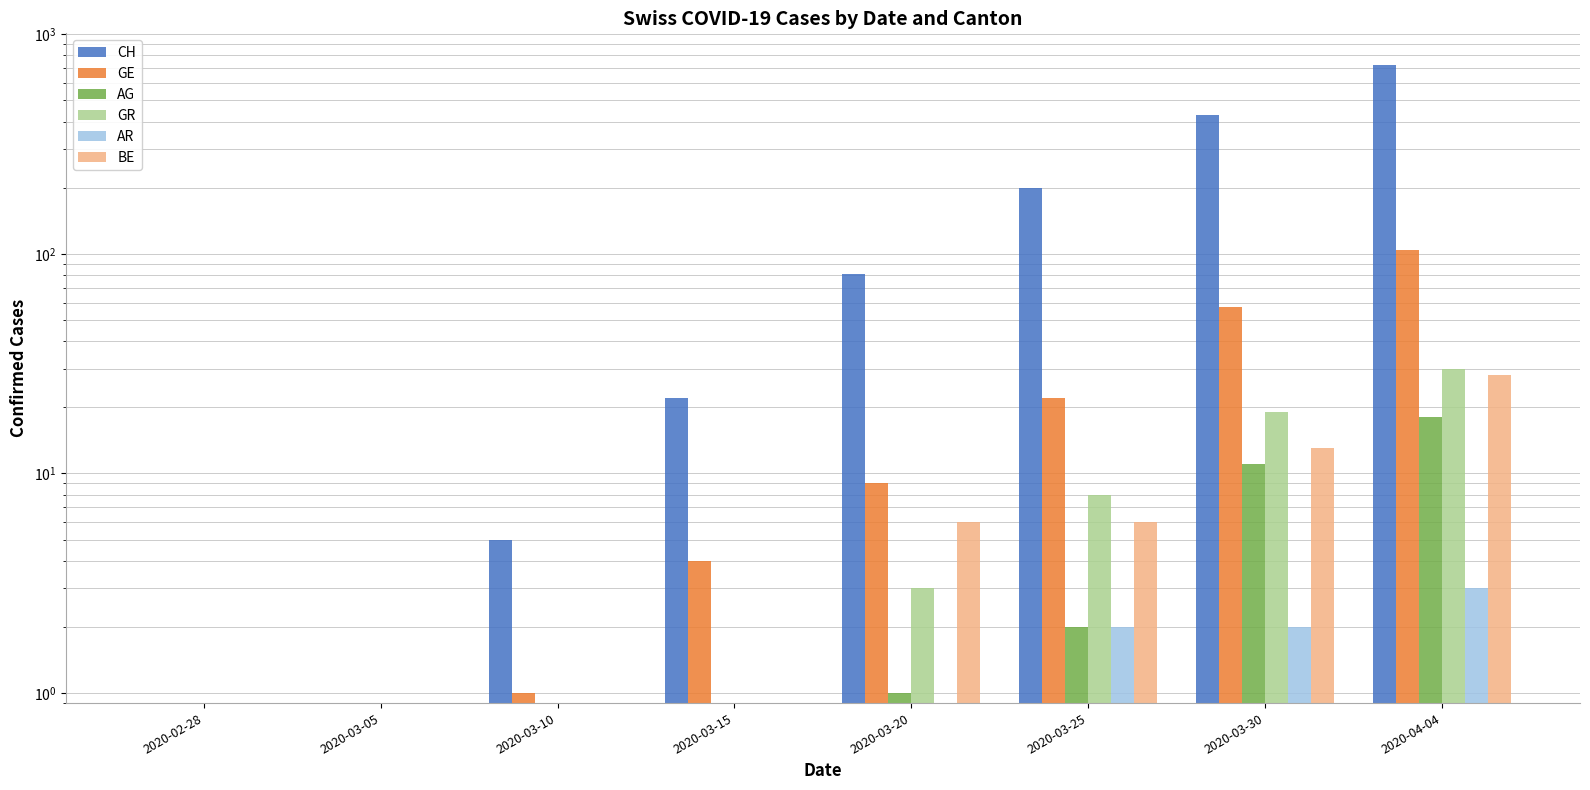

The value of BE at 2020-04-04 is 13. True or false?

False